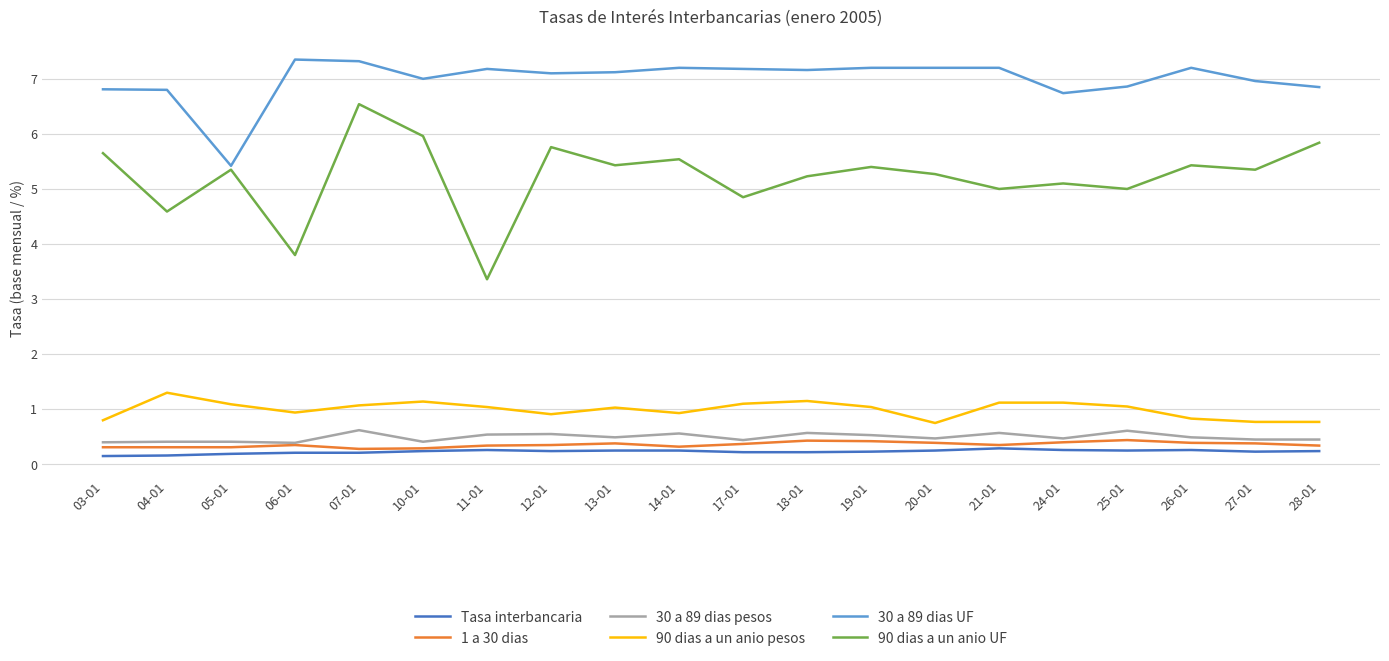

What is the lowest value of the 1 a 30 dias series?

0.3